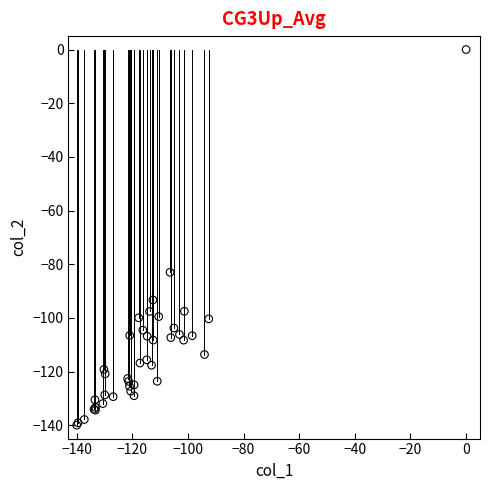

What Y value in the scatter plot is closest to -70?

-83.0